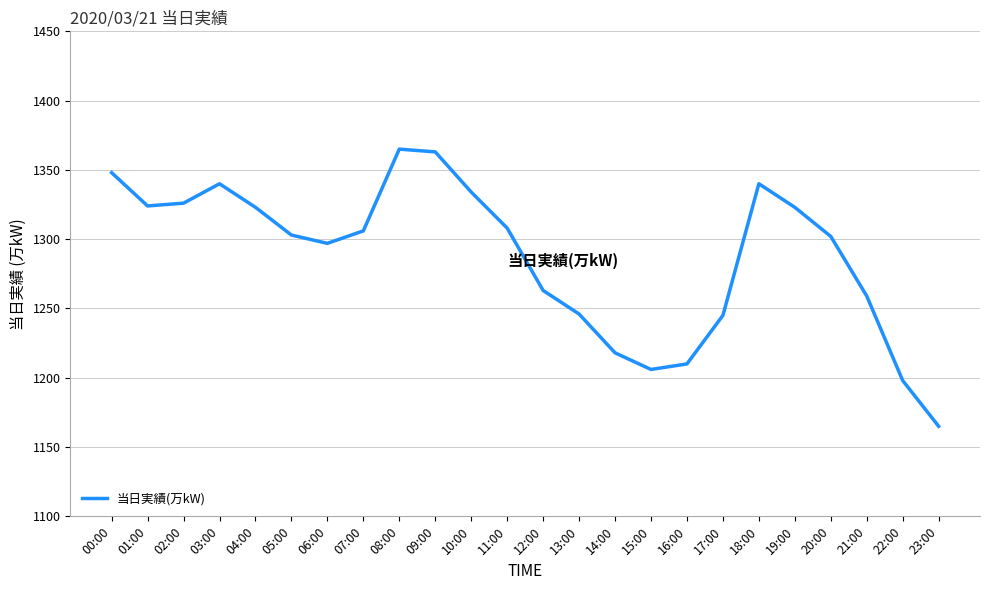

What position from the right is 16:00?

8